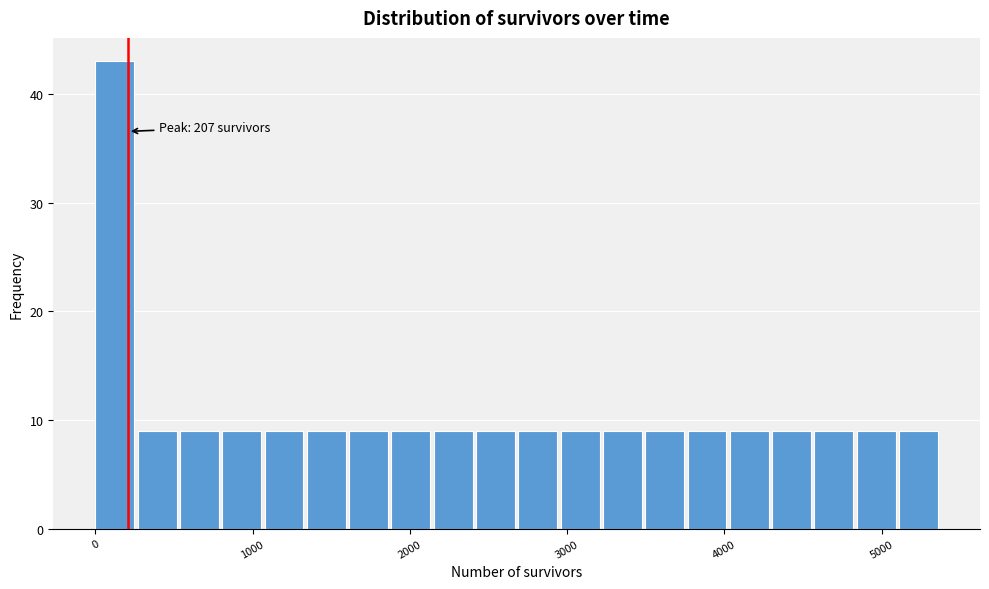

Read against the x-axis, roughly where is the centre of the tallest bar?

100